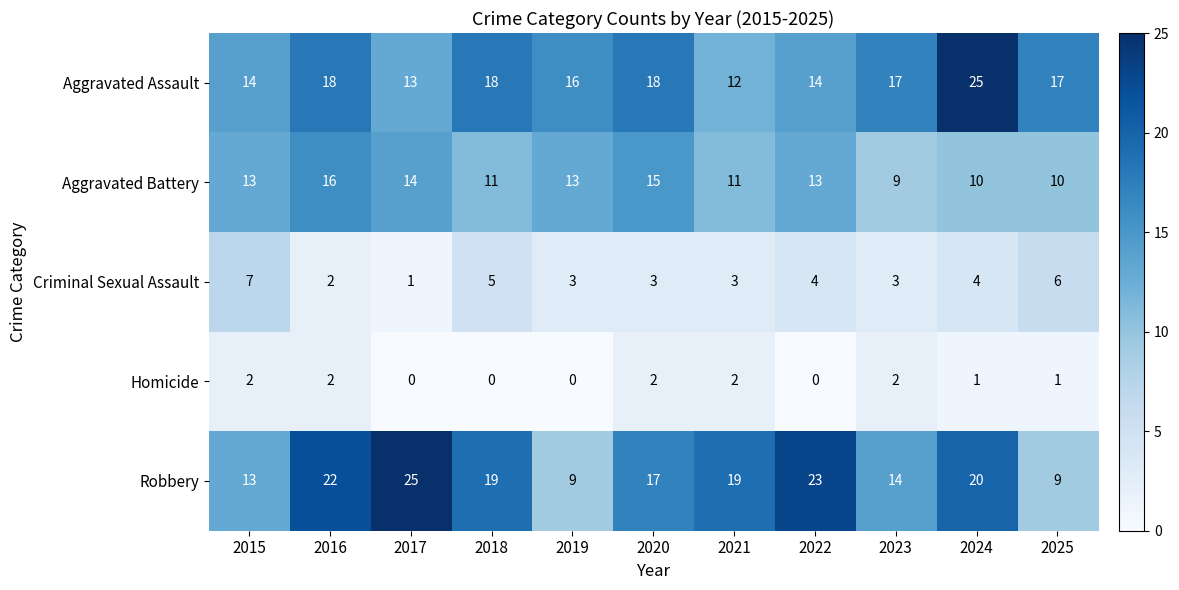

What is the approximate value of Robbery at 2015, to the nearest 10?

10